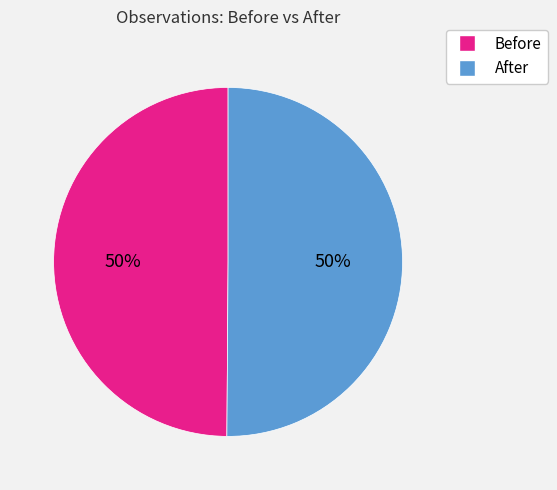

The After slice represents 50% of the pie. True or false?

True